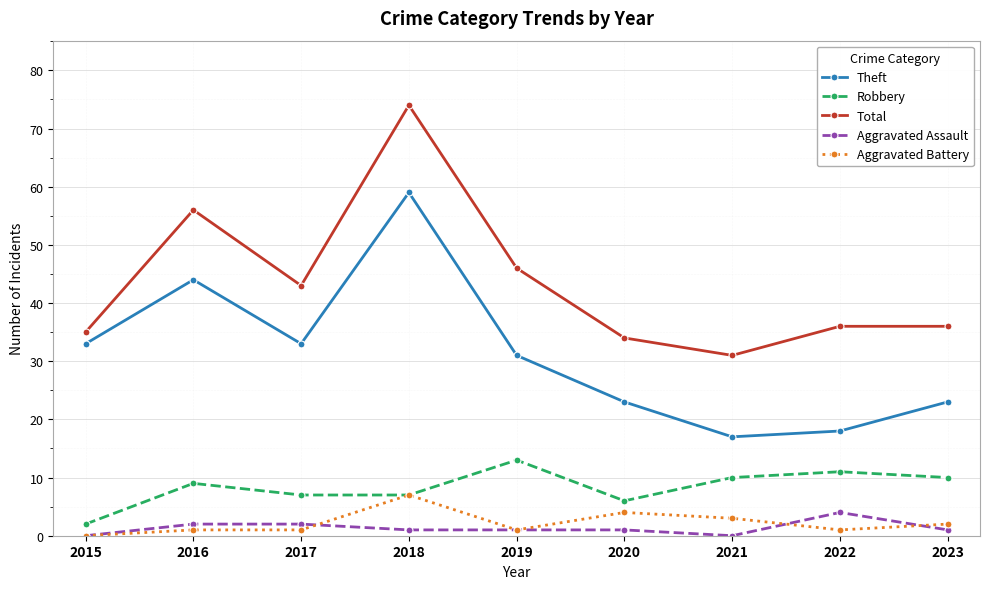

Reading left to right, extract all data points from this chart.

Theft: 33	44	33	59	31	23	17	18	23
Robbery: 2	9	7	7	13	6	10	11	10
Total: 35	56	43	74	46	34	31	36	36
Aggravated Assault: 0	2	2	1	1	1	0	4	1
Aggravated Battery: 0	1	1	7	1	4	3	1	2